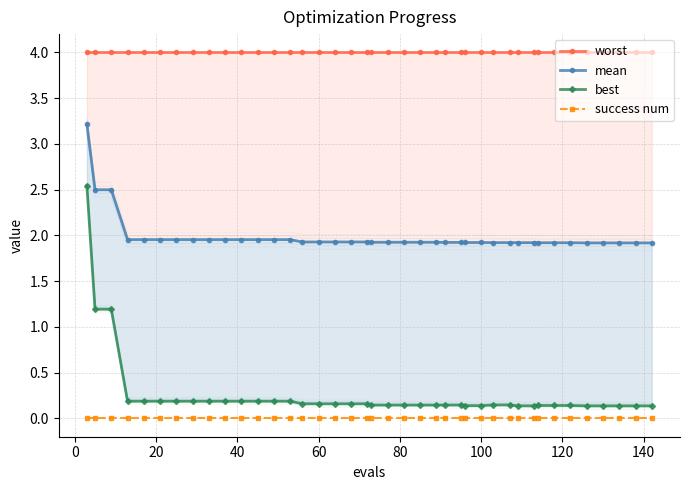

Which series has the widest spread of values?

best